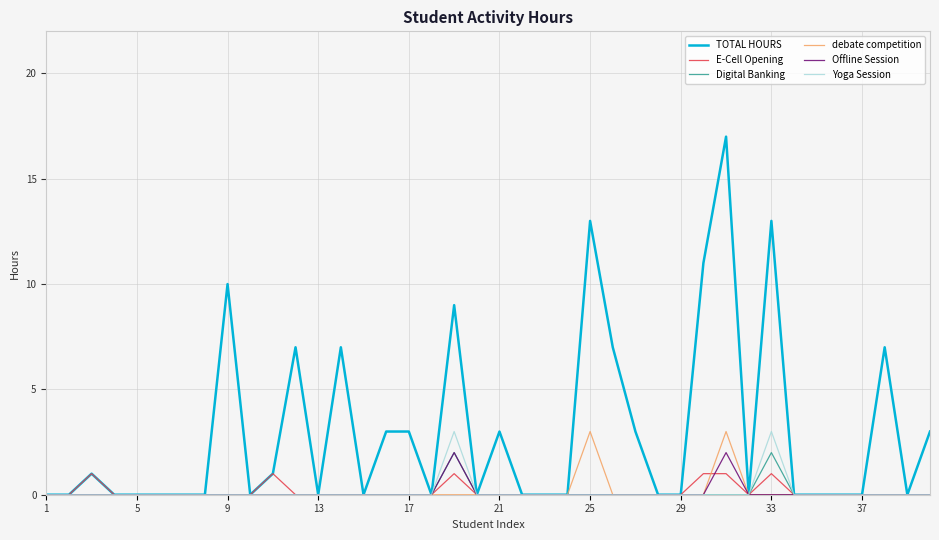

Which series has the widest spread of values?

TOTAL HOURS